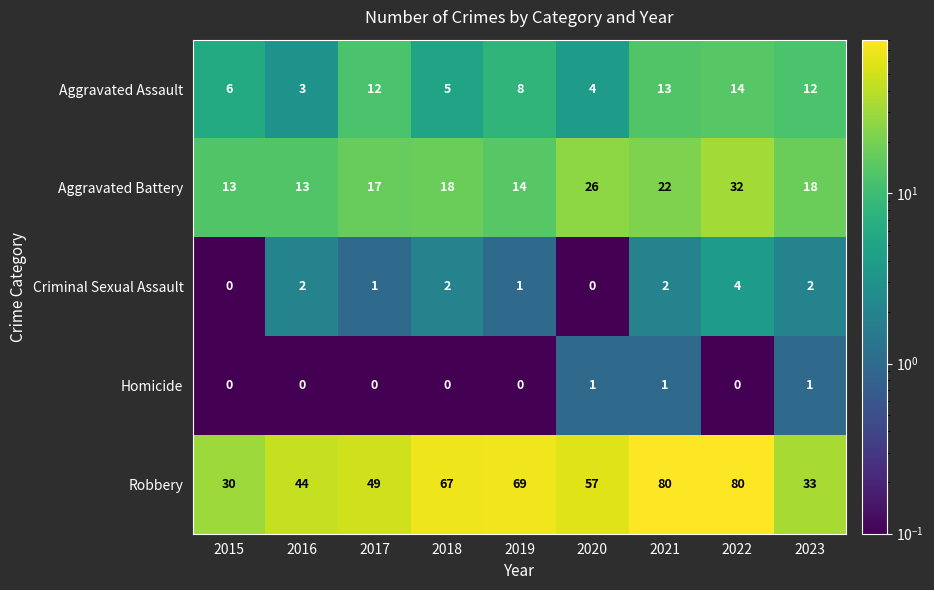

How many data points in Criminal Sexual Assault are less than 2?

4